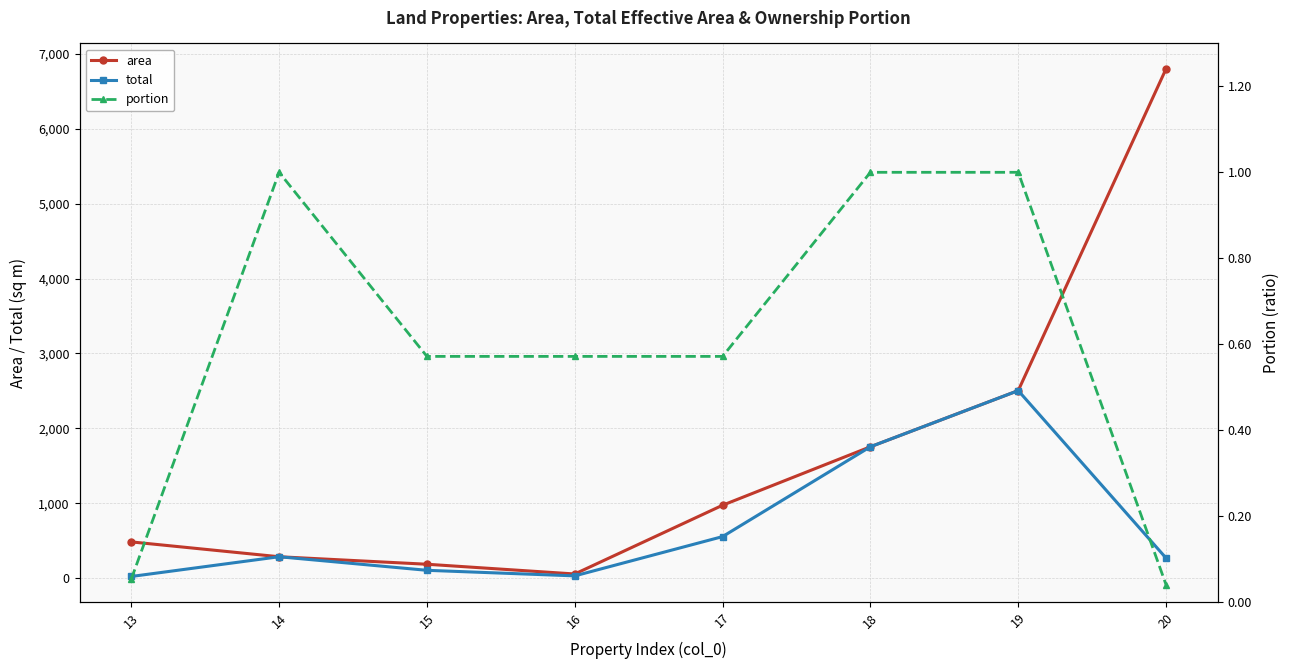

What is the sum of all portion values?

4.8